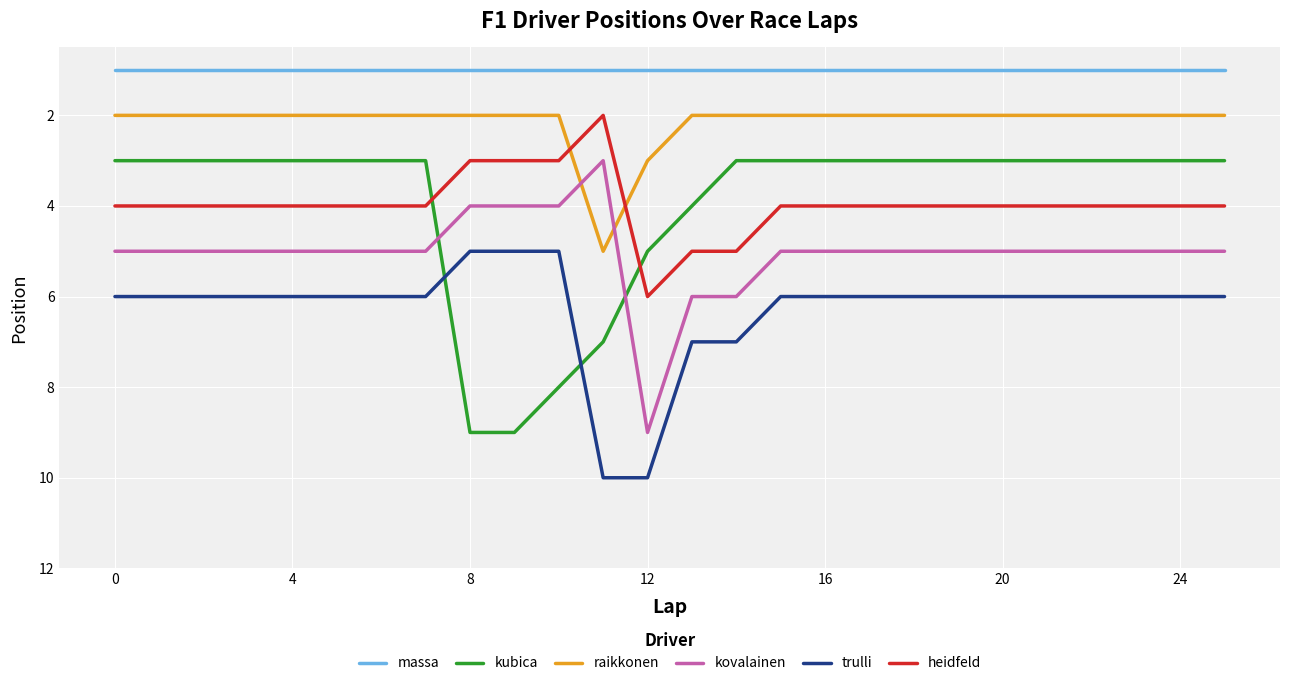

Which series has the largest total across all categories?

trulli